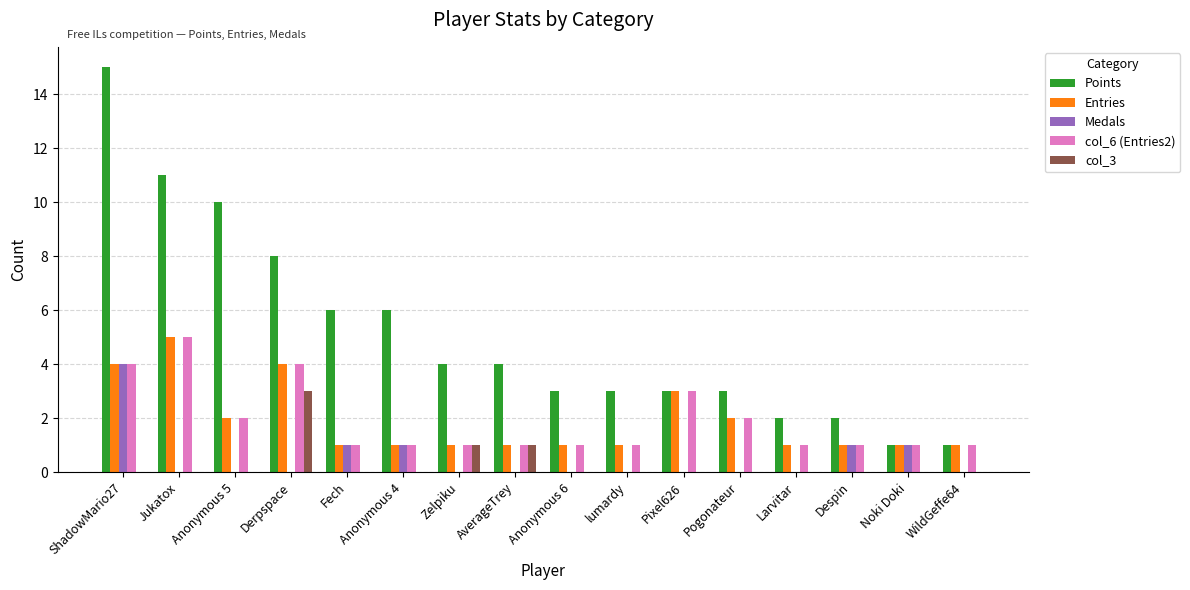

Reading left to right, what are all the values shown in this chart?

Points: 15	11	10	8	6	6	4	4	3	3	3	3	2	2	1	1
Entries: 4	5	2	4	1	1	1	1	1	1	3	2	1	1	1	1
Medals: 4	0	0	0	1	1	0	0	0	0	0	0	0	1	1	0
col_6 (Entries2): 4	5	2	4	1	1	1	1	1	1	3	2	1	1	1	1
col_3: 0	0	0	3	0	0	1	1	0	0	0	0	0	0	0	0